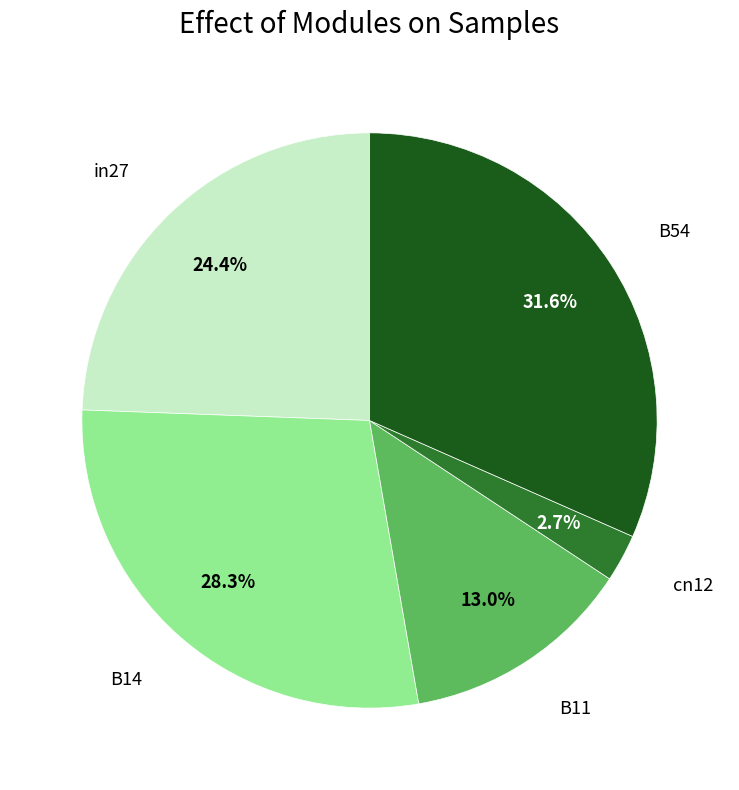

Does any single category account for the majority?

No